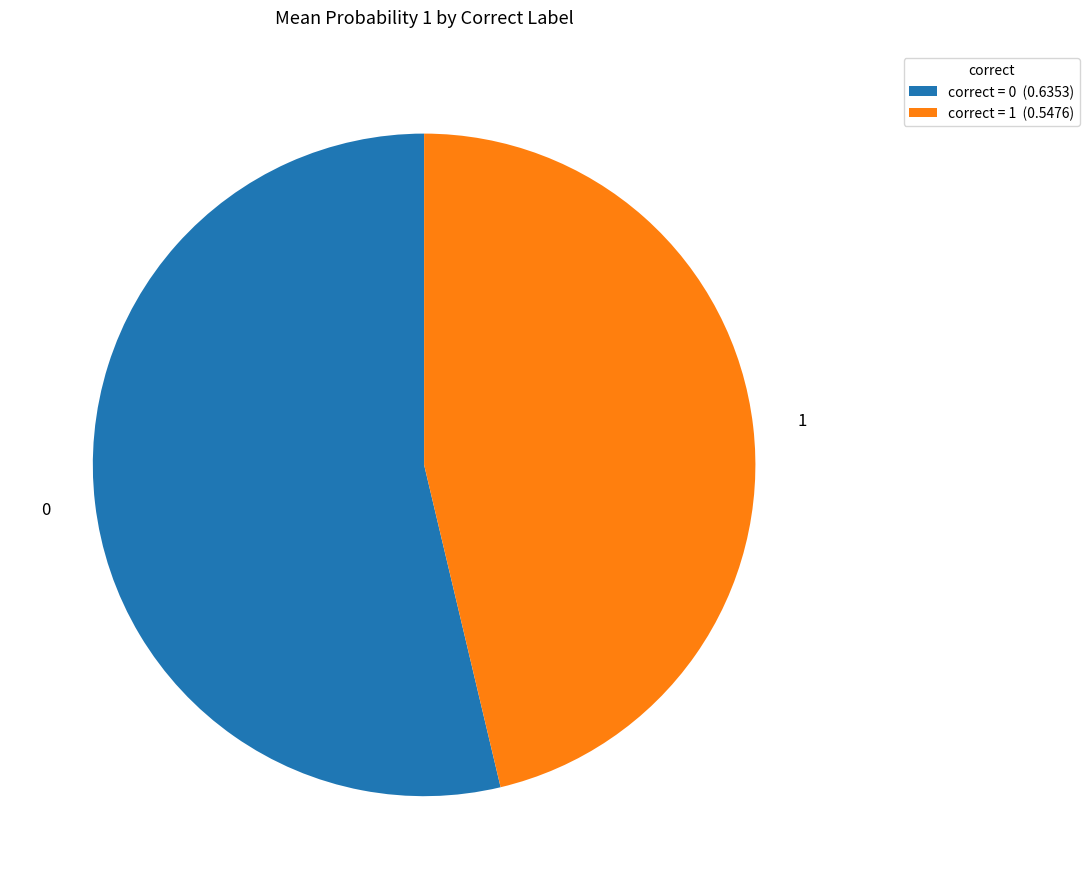

Rank the categories by value from lowest to highest.

correct = 1 (0.5476), correct = 0 (0.6353)